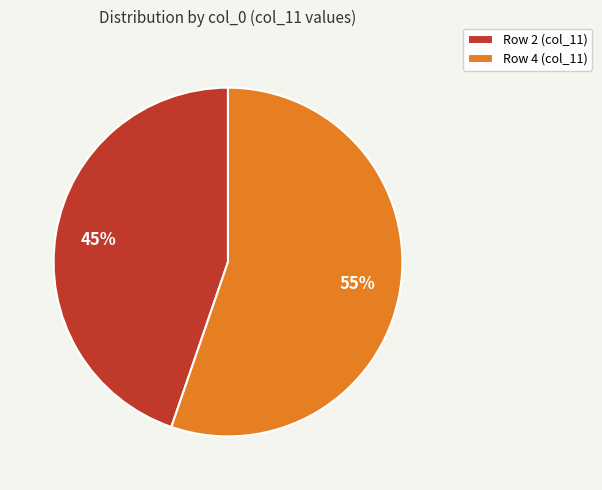

Do Row 2 (col_11) and Row 4 (col_11) together represent more than half of the pie?

Yes